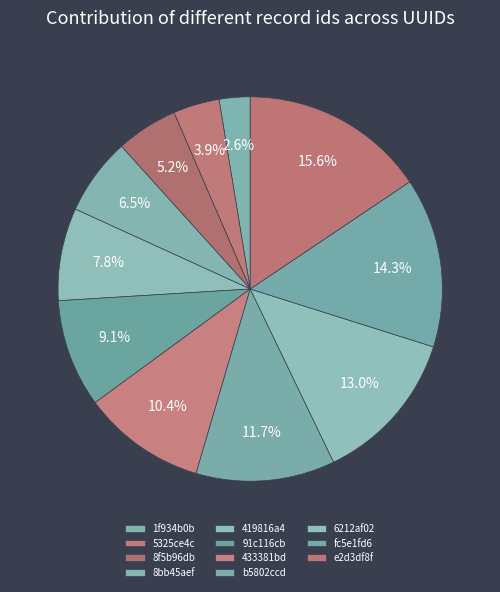

Is the sum of 91c116cb and 8f5b96db greater than half?

No